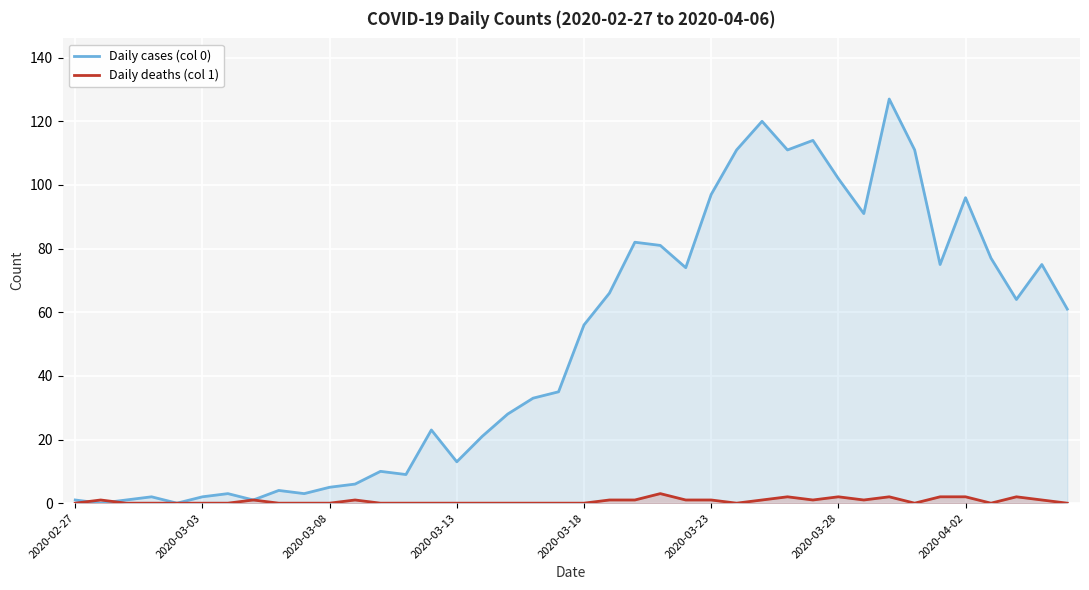

Rank the series by their maximum value, from highest to lowest.

Daily cases (col 0), Daily deaths (col 1)